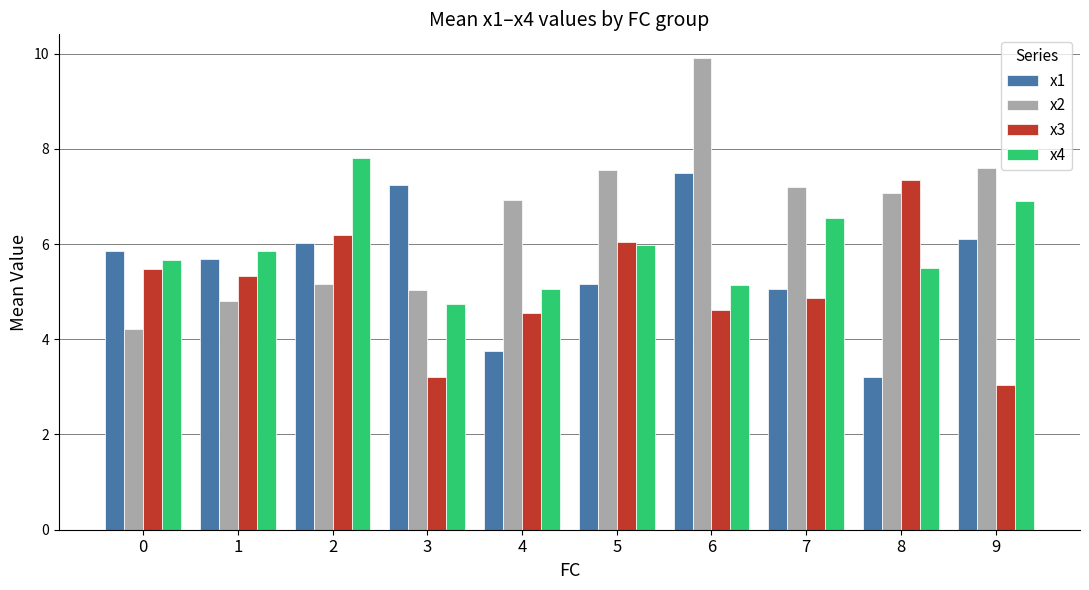

What is the value of the x2 bar at the 1st from the left?

4.2